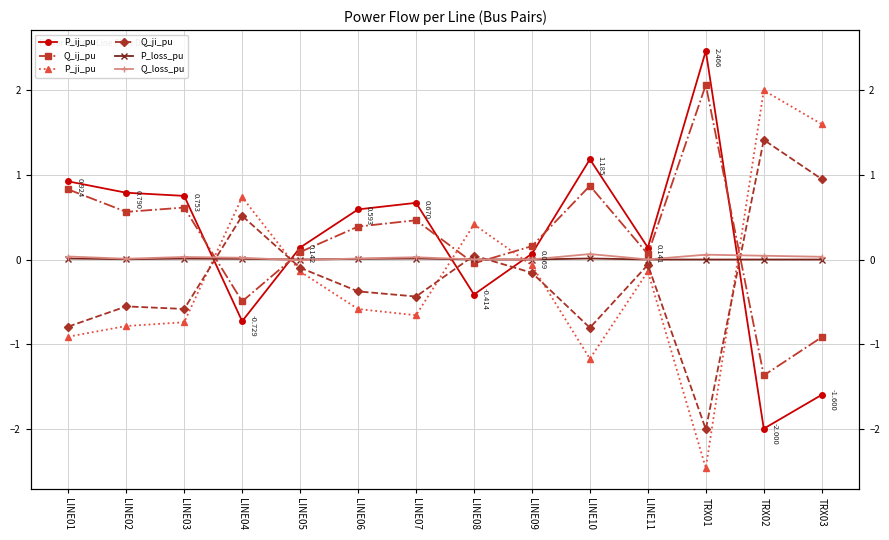

True or false: Q_ji_pu and Q_loss_pu intersect in this chart.

True